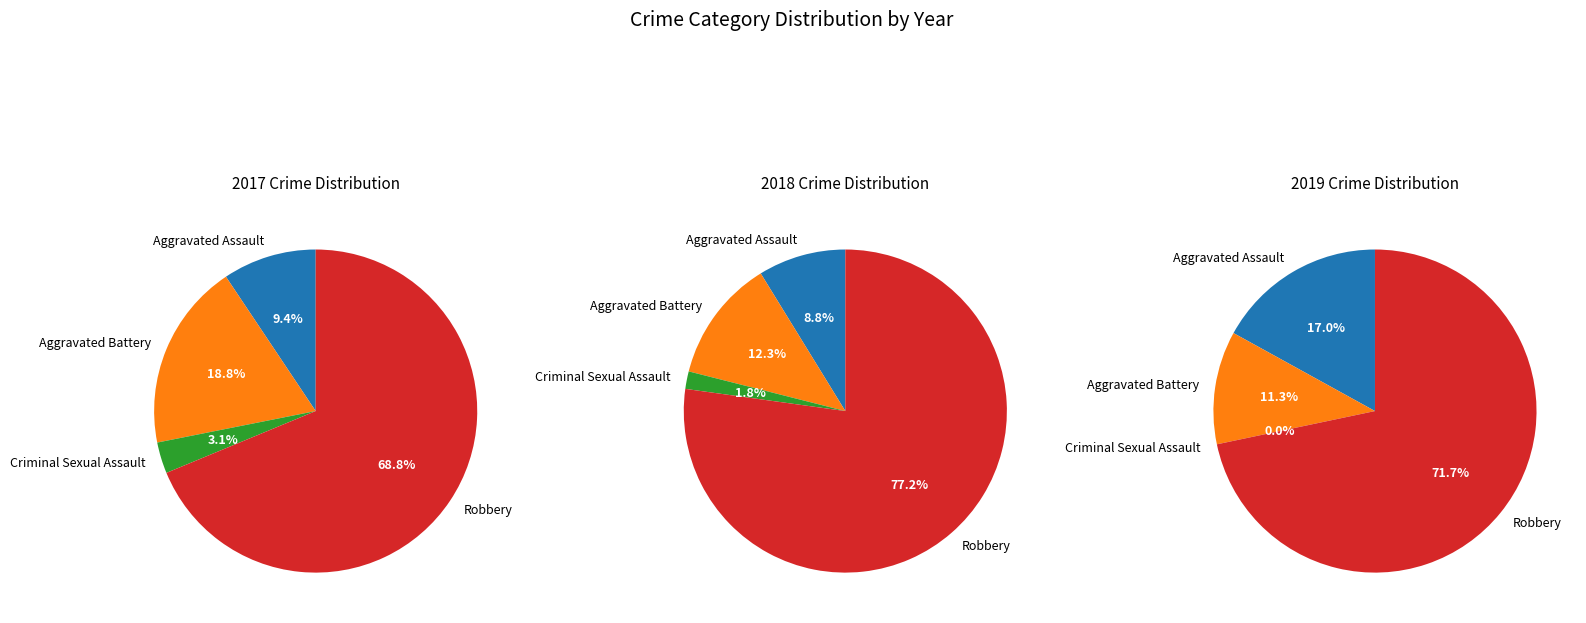

How many slices are in this pie chart?

4